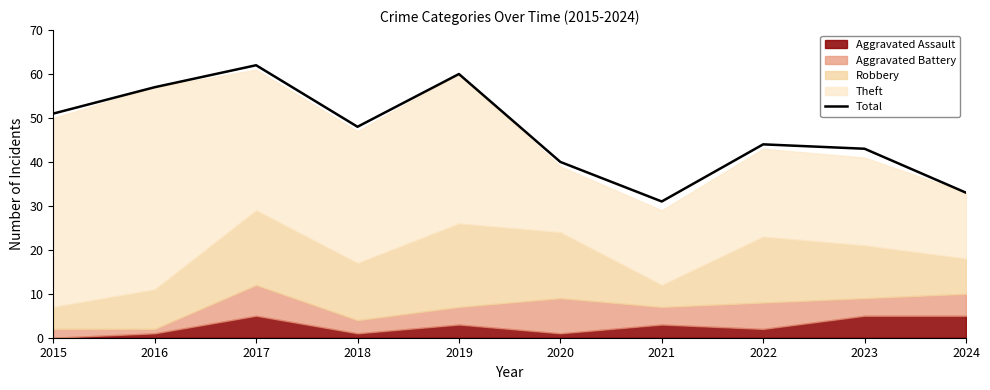

Where does the data first go above 48?

2015